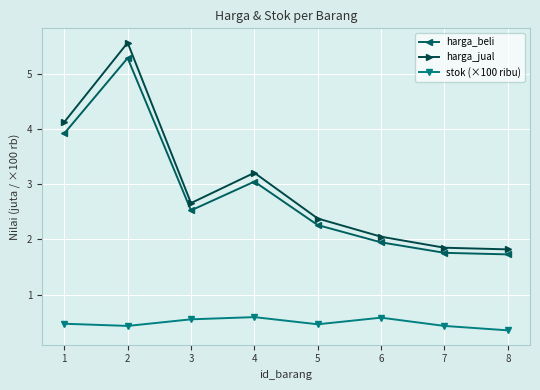

What is the difference between the maximum and second lowest values in the harga_beli series?

3.5